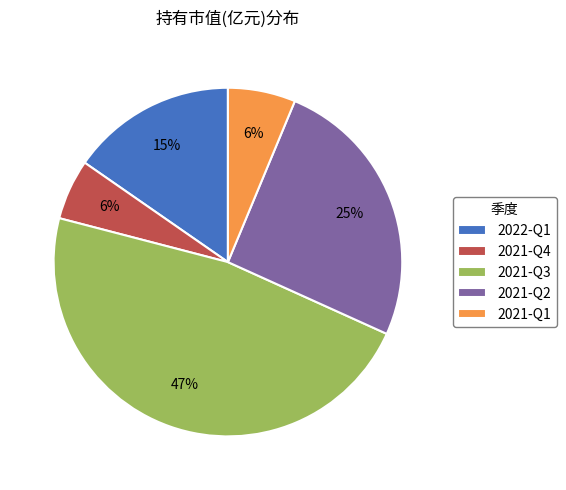

Which slice is the largest?

2021-Q3